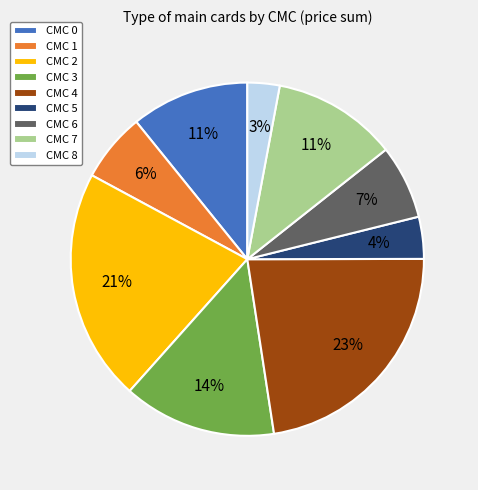

Count the number of slices in the pie.

9